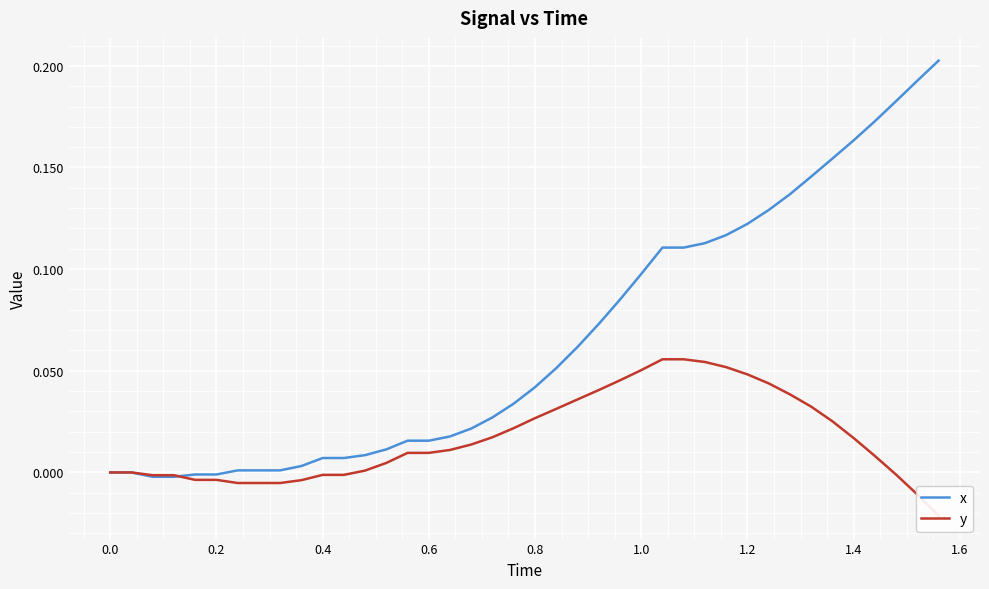

What is the difference between the second highest and second lowest values in the x series?

0.2